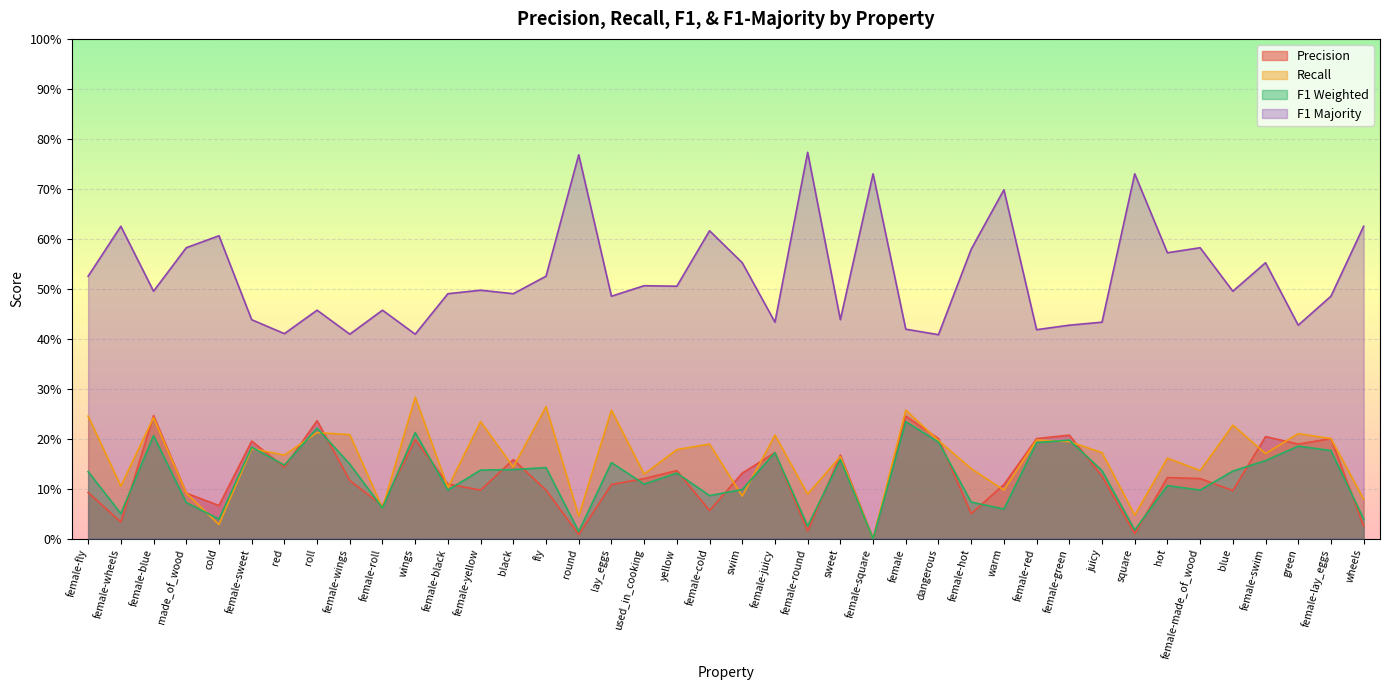

List the labels in order of f1_majority value, largest first.

female-round, round, female-square, square, warm, female-wheels, wheels, female-cold, cold, made_of_wood, female-made_of_wood, female-hot, hot, swim, female-swim, female-fly, fly, used_in_cooking, yellow, female-yellow, female-blue, blue, female-black, black, lay_eggs, female-lay_eggs, roll, female-roll, female-sweet, sweet, female-juicy, juicy, female-green, green, female, female-red, red, female-wings, wings, dangerous